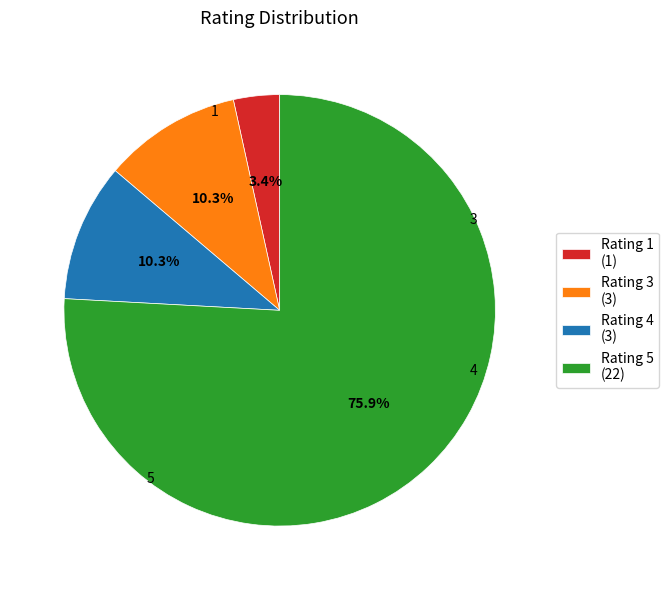

Combined, do Rating 5 (22) and Rating 3 (3) account for over 50%?

Yes